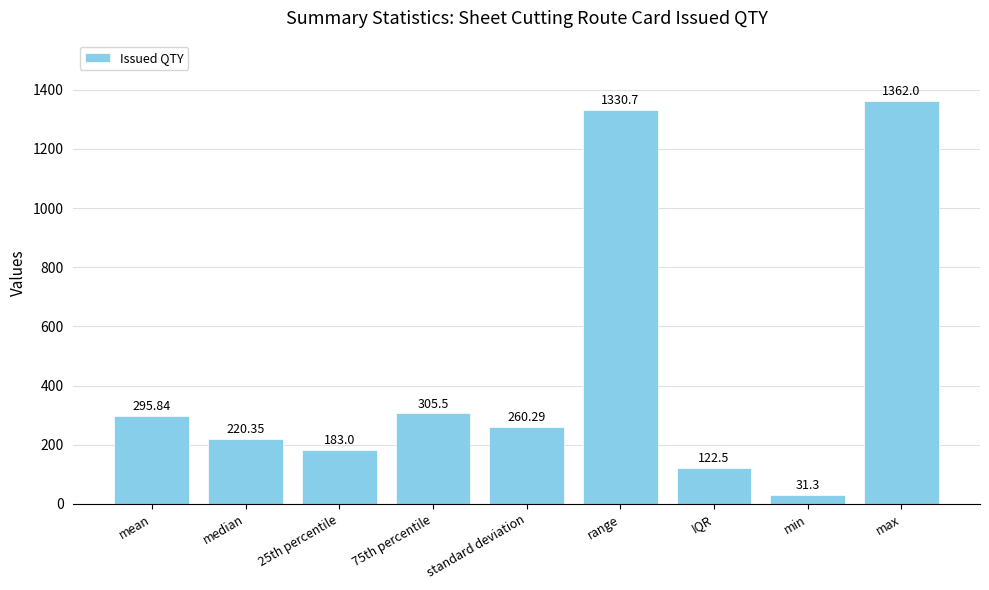

Which has a higher value, standard deviation or 25th percentile?

standard deviation